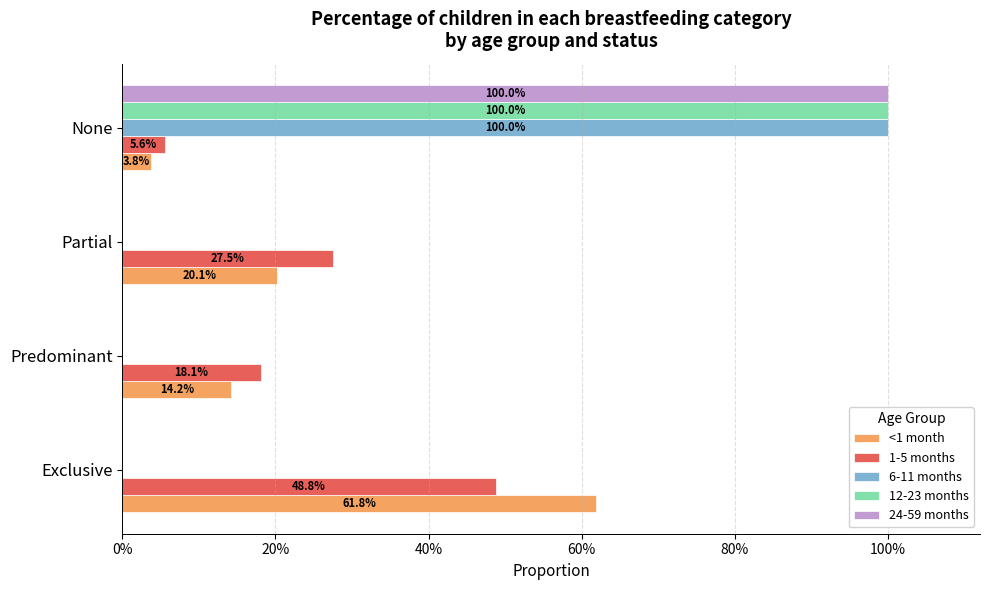

What is the average value of the 6-11 months series?

0.2